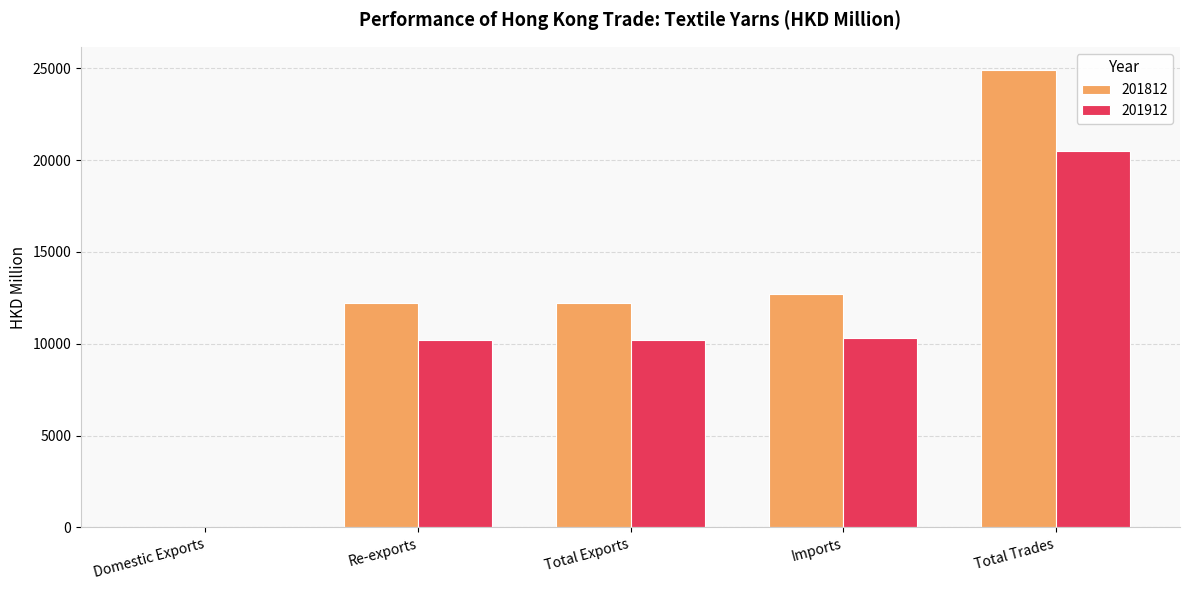

What is the sum of all 201812 values?

62108.6